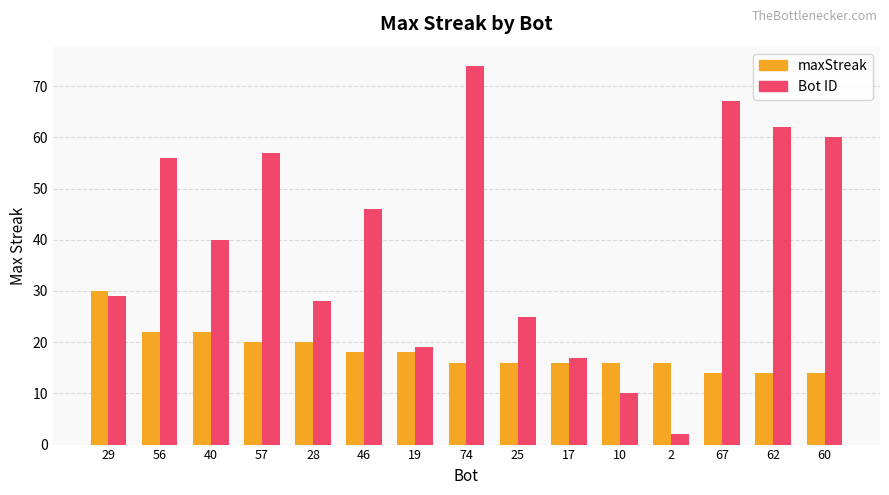

Reading left to right, list all the values displayed in this chart.

maxStreak: 30	22	22	20	20	18	18	16	16	16	16	16	14	14	14
Bot: 29	56	40	57	28	46	19	74	25	17	10	2	67	62	60